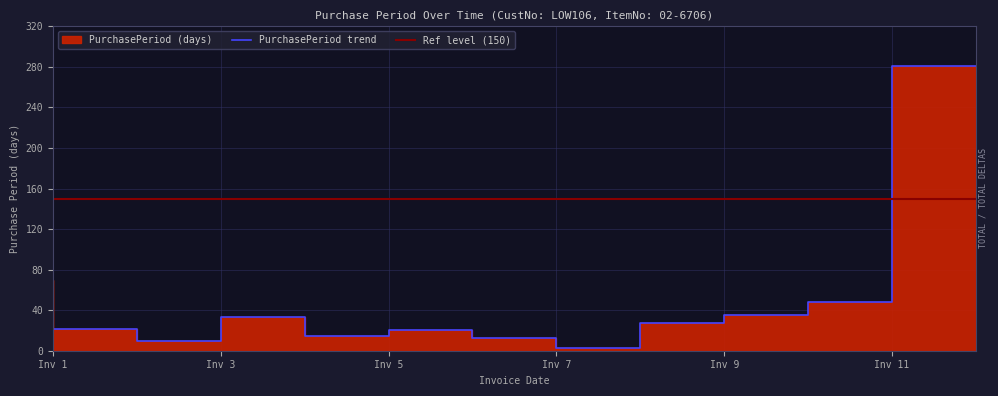

Is it true that the value at Inv 3 is 10?

True